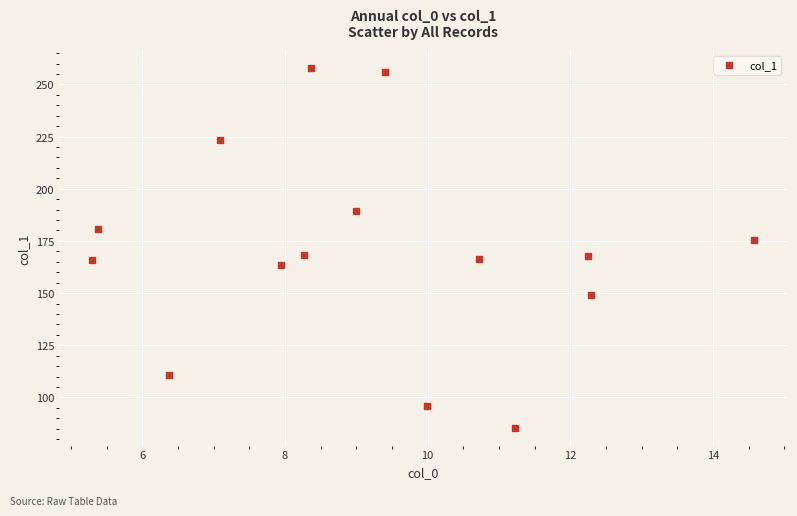

What is the range of Y values (max minus min)?

172.4